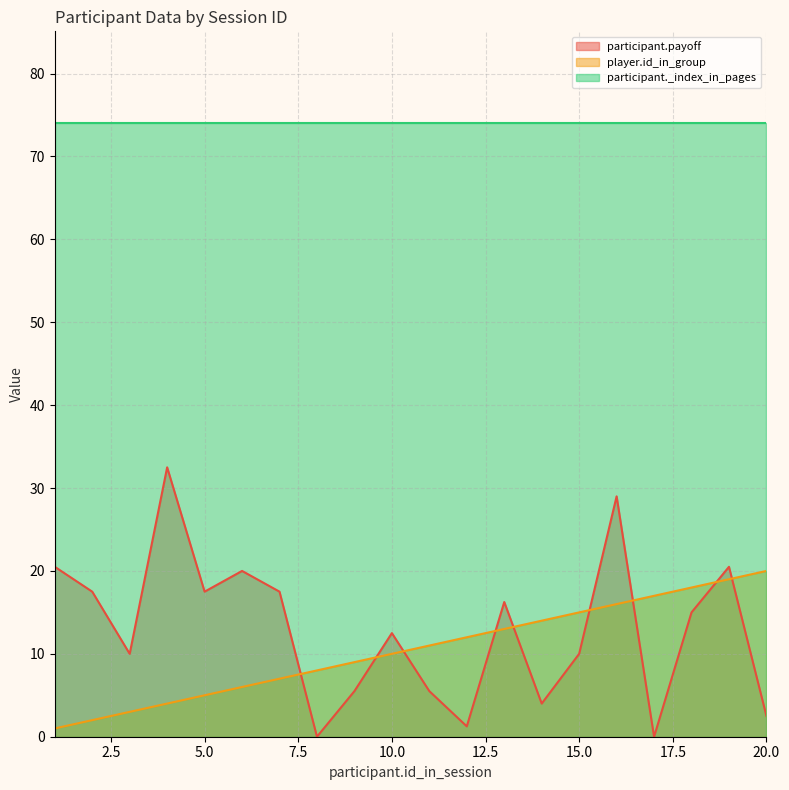

What is the maximum value for player.id_in_group?

20.0